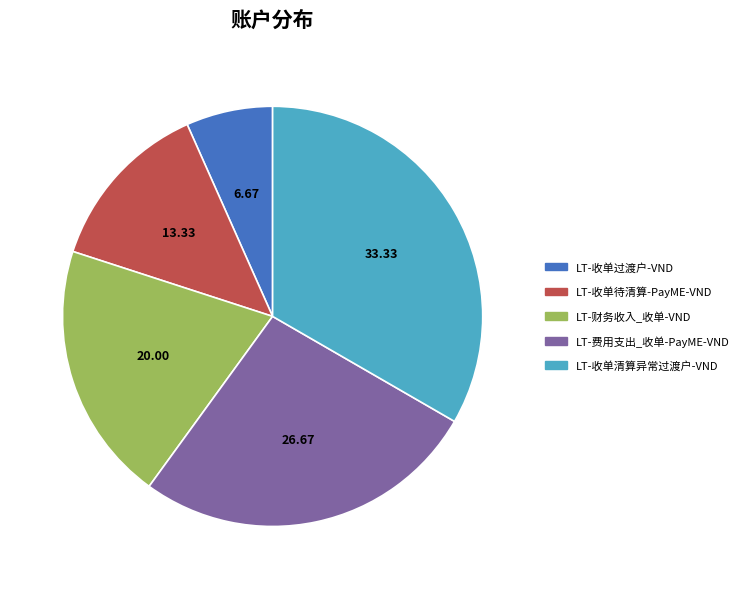

Rank the categories by value from lowest to highest.

LT-收单过渡户-VND, LT-收单待清算-PayME-VND, LT-财务收入_收单-VND, LT-费用支出_收单-PayME-VND, LT-收单清算异常过渡户-VND